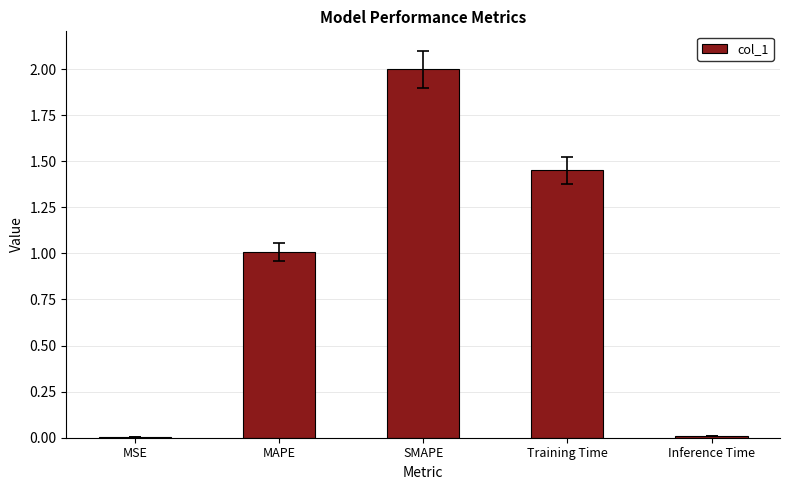

What is the approximate value at MAPE?

1.0